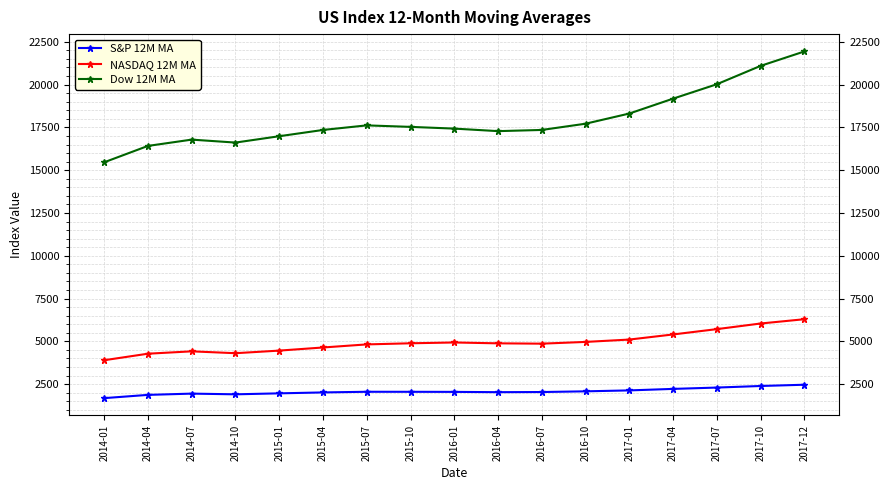

What is the smallest value displayed?

1682.0